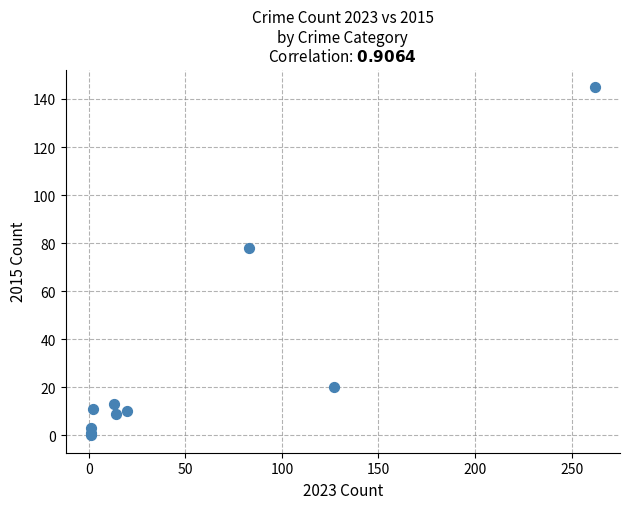

What Y value in the scatter plot is closest to 72?

78